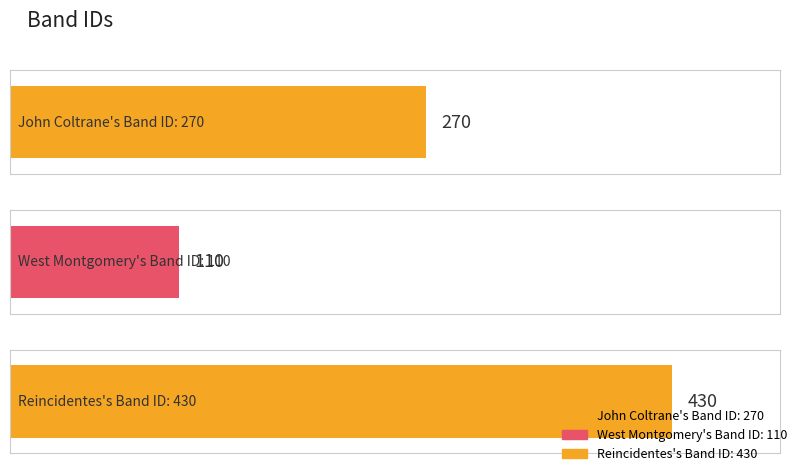

What is the label of the 3rd bar from the left?

Reincidentes's Band ID: 430